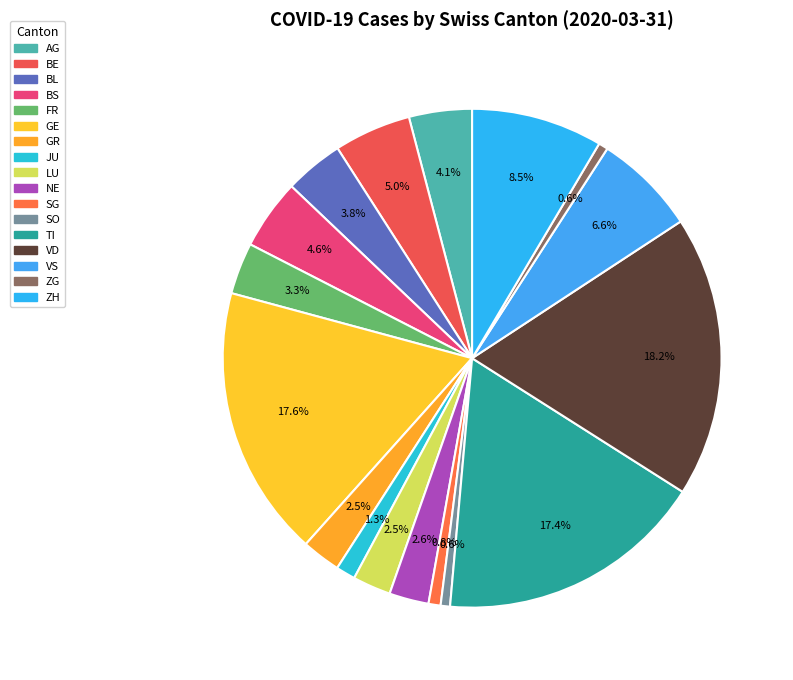

How much of the chart is everything except BL?

96.2%